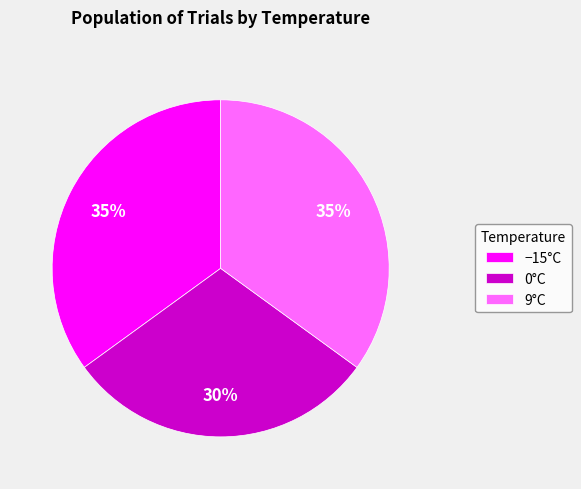

To the nearest percent, what is the difference between the 0°C and 9°C slice percentages?

5%